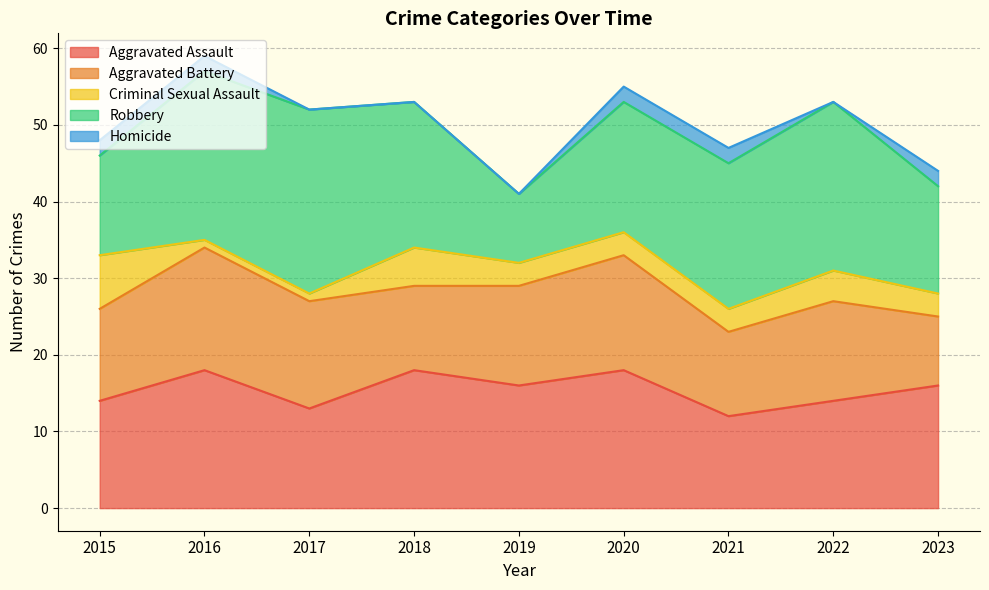

What is the difference between the second highest and minimum values in the Aggravated Assault series?

6